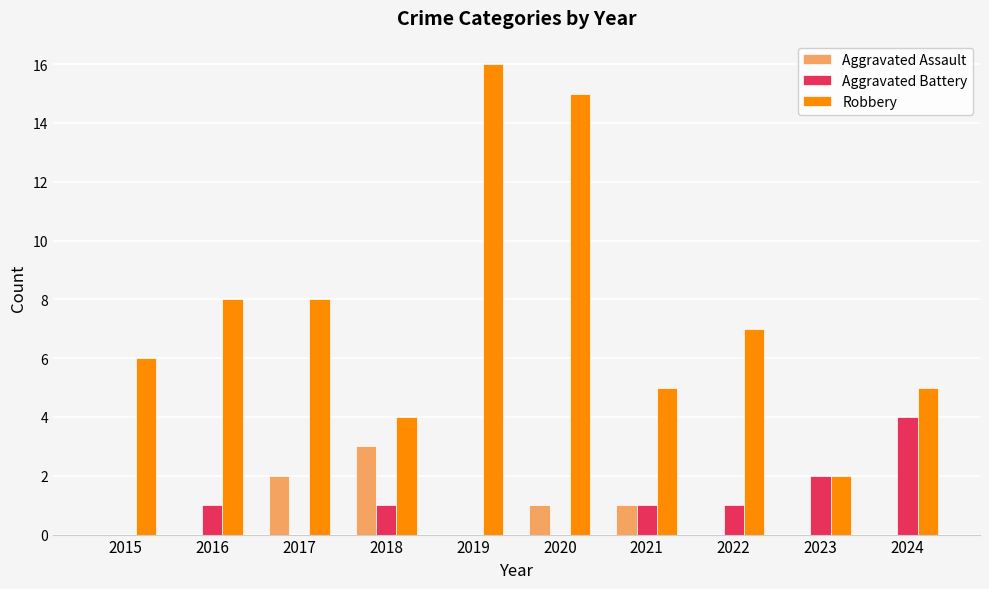

Reading right to left, extract all data points from this chart.

Aggravated Assault: 2024=0	2023=0	2022=0	2021=1	2020=1	2019=0	2018=3	2017=2	2016=0	2015=0
Aggravated Battery: 2024=4	2023=2	2022=1	2021=1	2020=0	2019=0	2018=1	2017=0	2016=1	2015=0
Robbery: 2024=5	2023=2	2022=7	2021=5	2020=15	2019=16	2018=4	2017=8	2016=8	2015=6